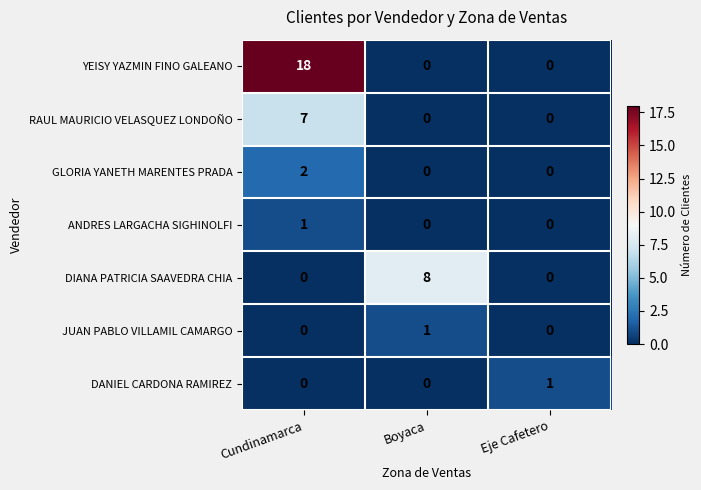

What is the sum of all DIANA PATRICIA SAAVEDRA CHIA values?

8